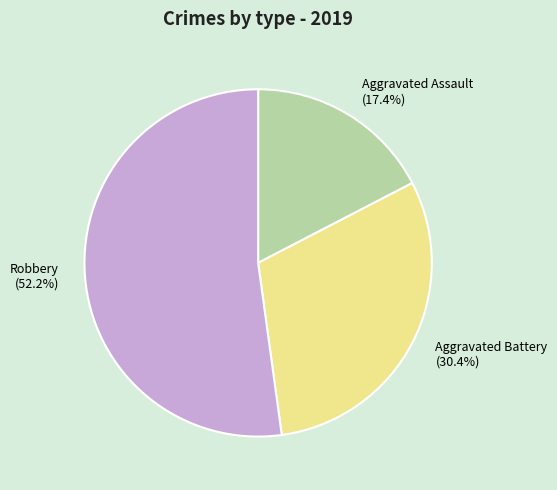

What portion of the pie excludes Aggravated Assault (17.4%)?

82.6%